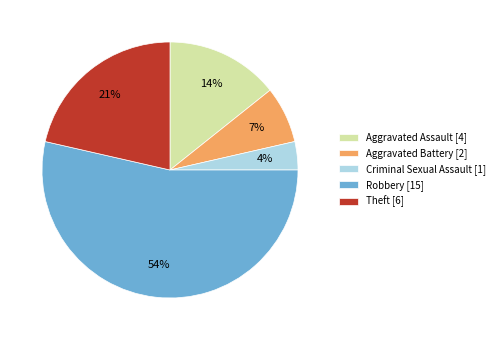

How many slices are in this pie chart?

5